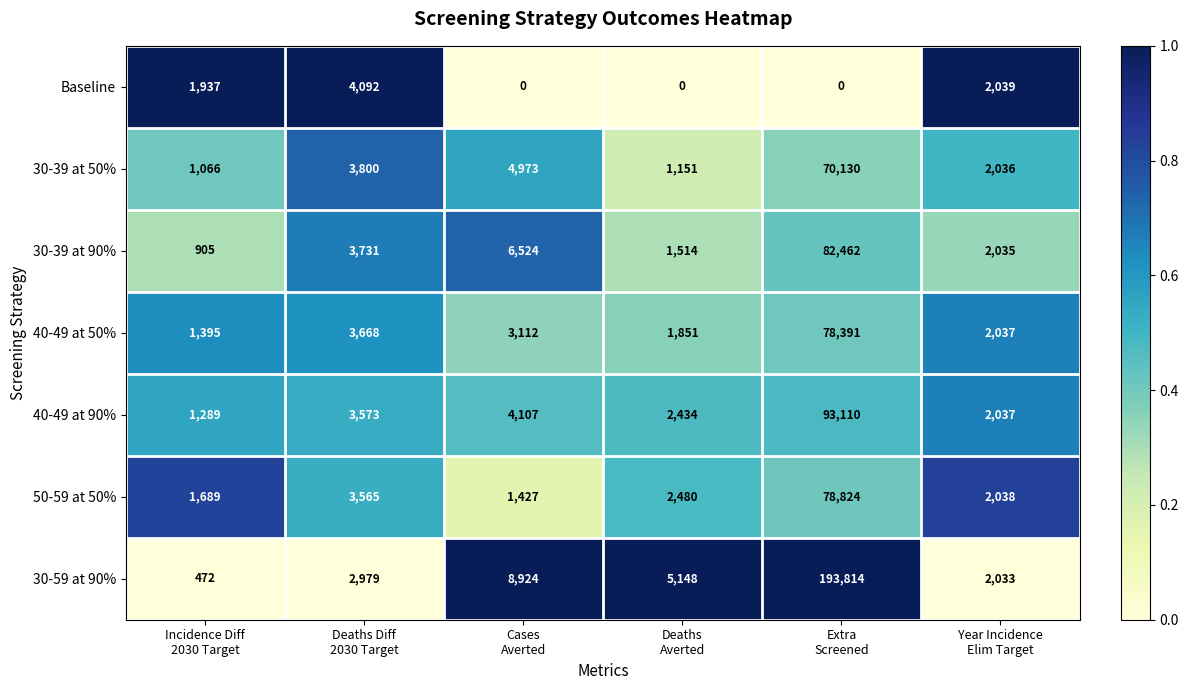

Which series has the widest spread of values?

30-59 at 90%